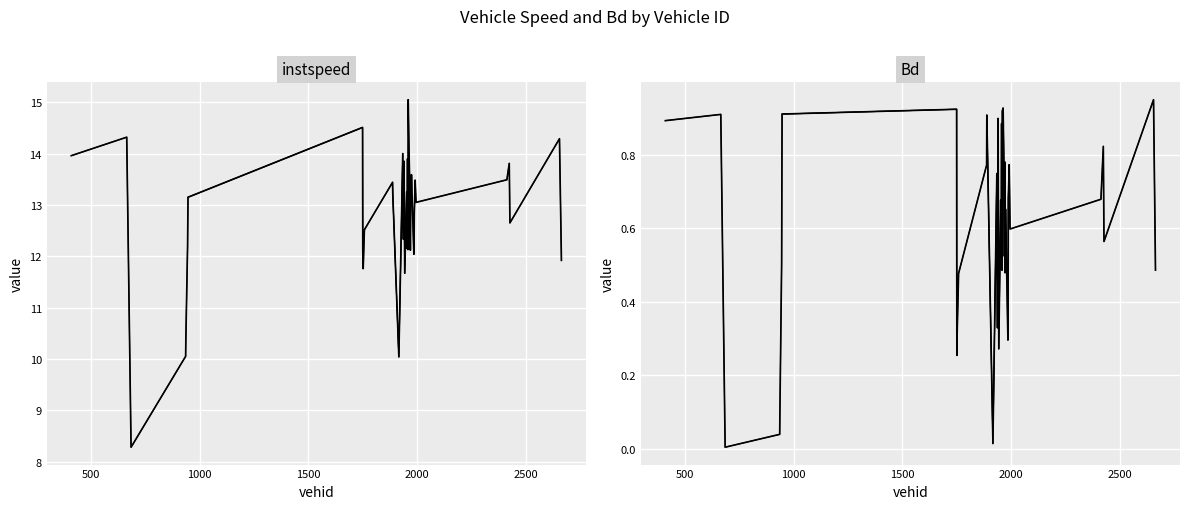

List the series in order of their overall mean, highest first.

instspeed, Bd